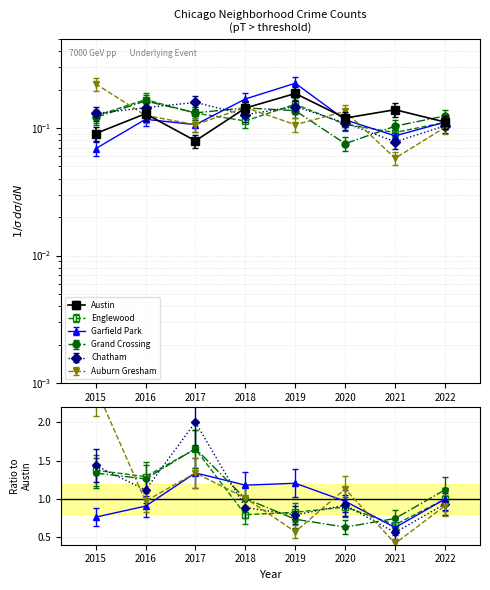

List the series in order of their peak value, highest first.

Auburn Gresham, Garfield Park, Austin, Grand Crossing, Chatham, Englewood